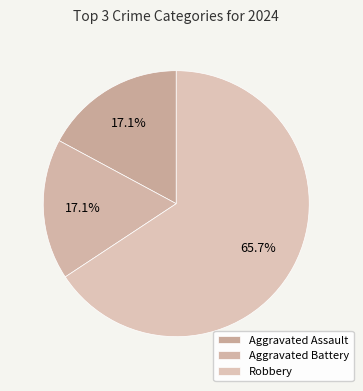

How many slices are in this pie chart?

3